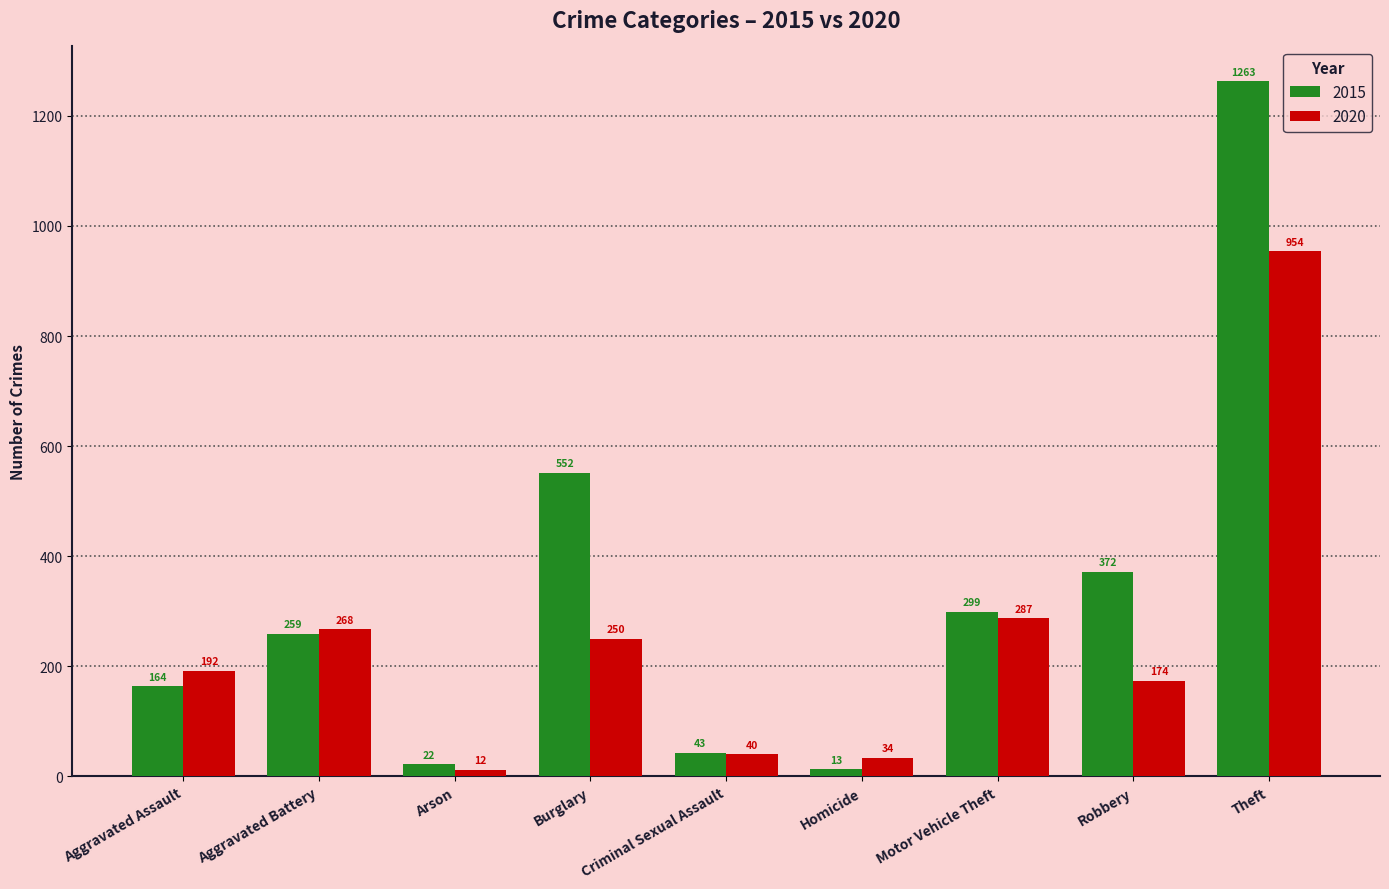

At which label does 2015 reach its minimum?

Homicide